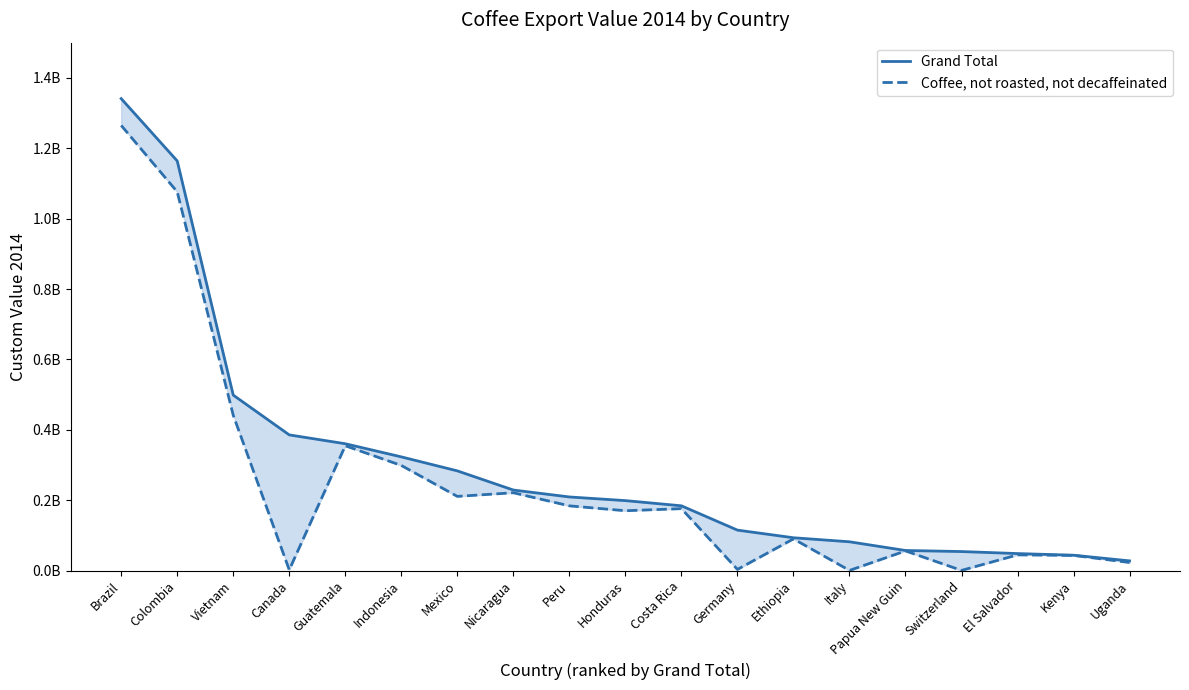

What is the difference between the Grand Total values at Indonesia and Canada?

62483699